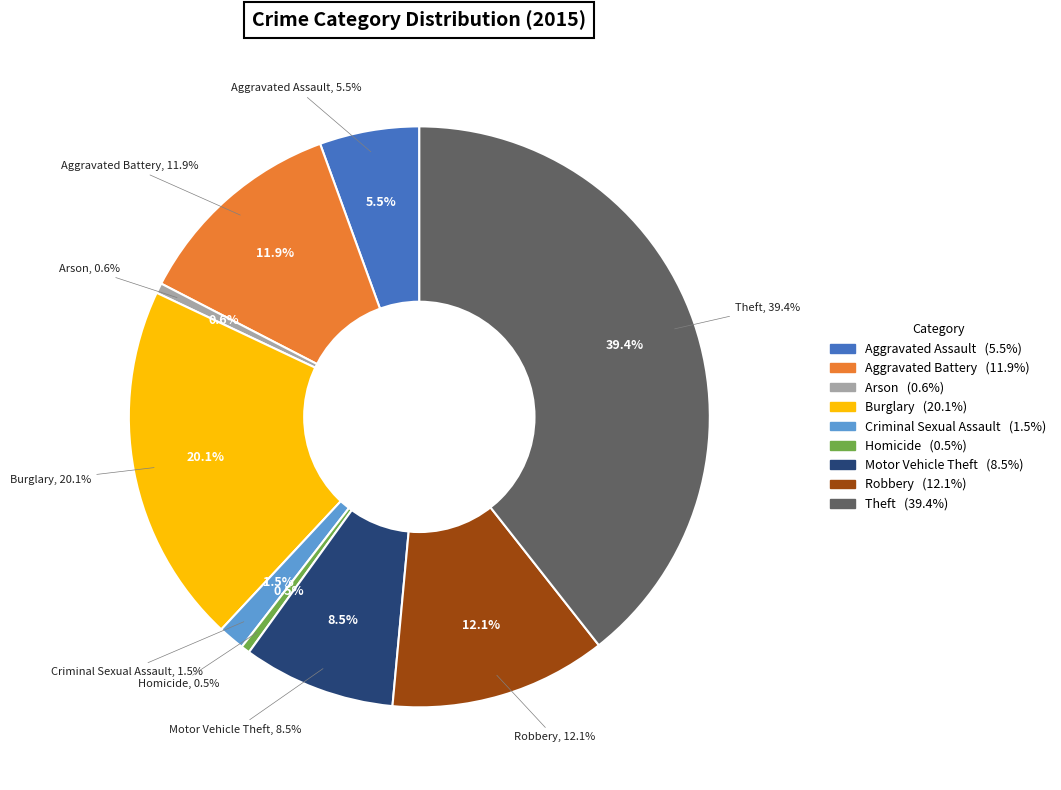

To the nearest percent, what is the average slice percentage?

11%